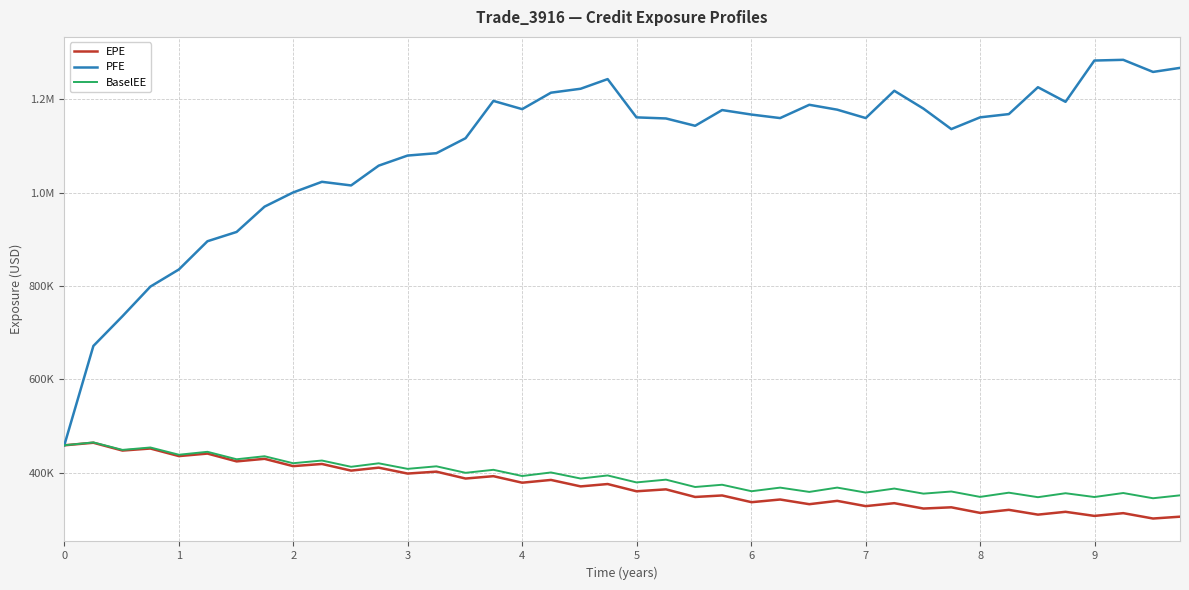

List the series in order of their peak value, highest first.

PFE, BaselEE, EPE